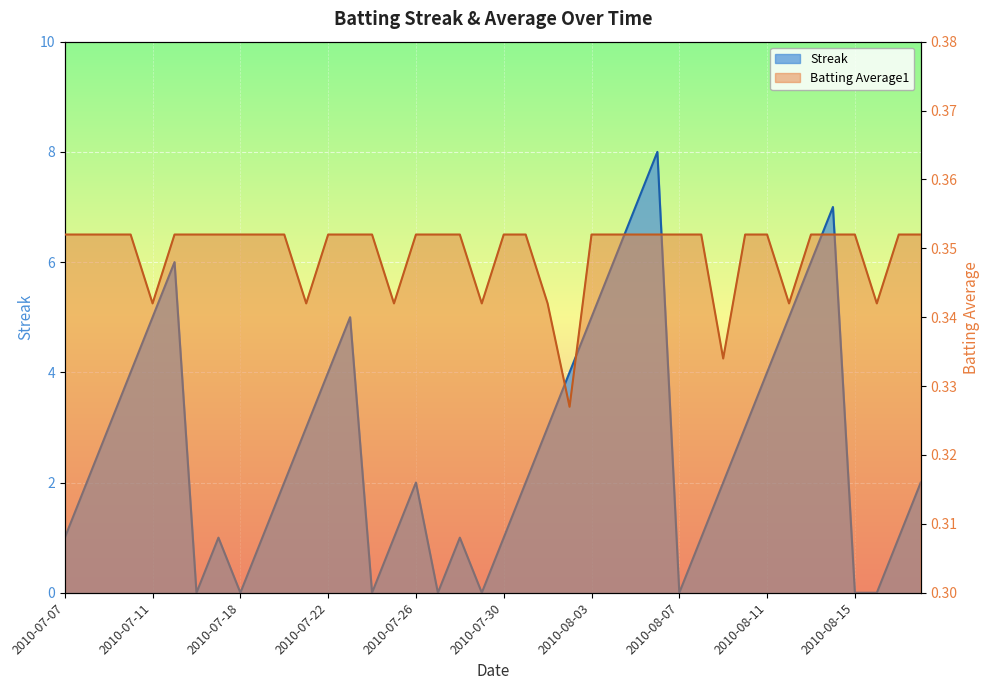

Where is the first local maximum for Streak?

2010-07-15